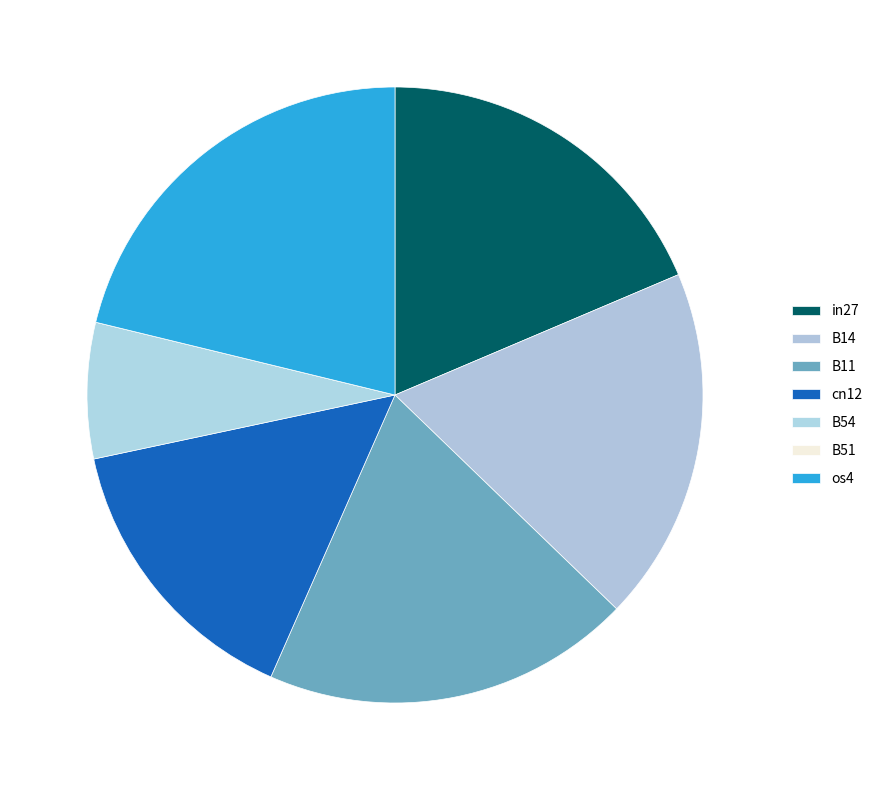

What is the smallest slice in the pie chart?

B51